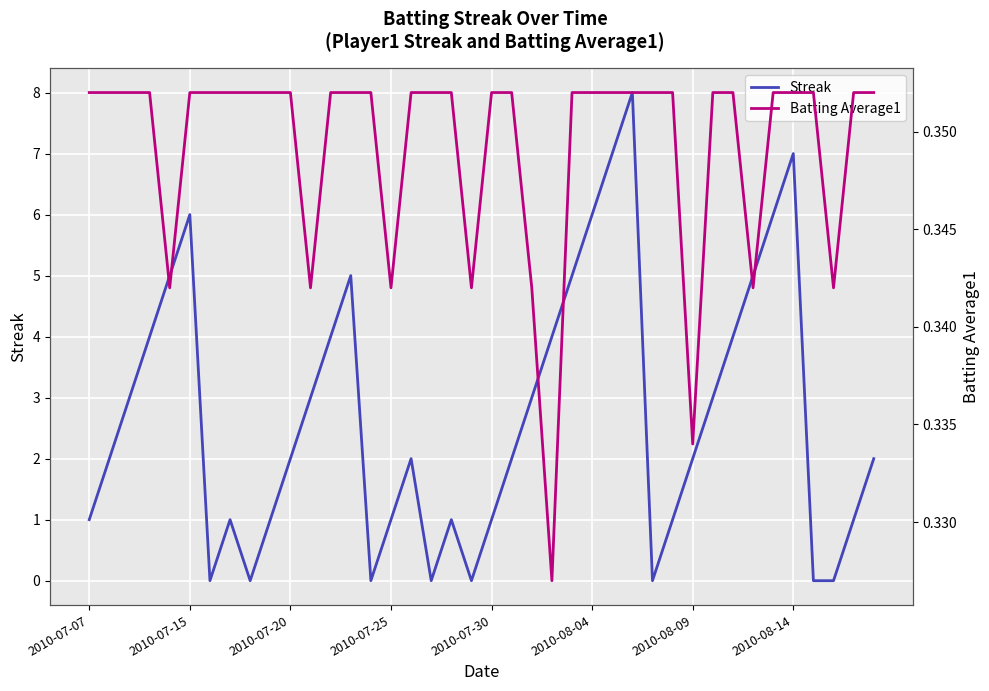

Is the value of Batting Average1 at 37 greater than the value of Streak at 23?

No